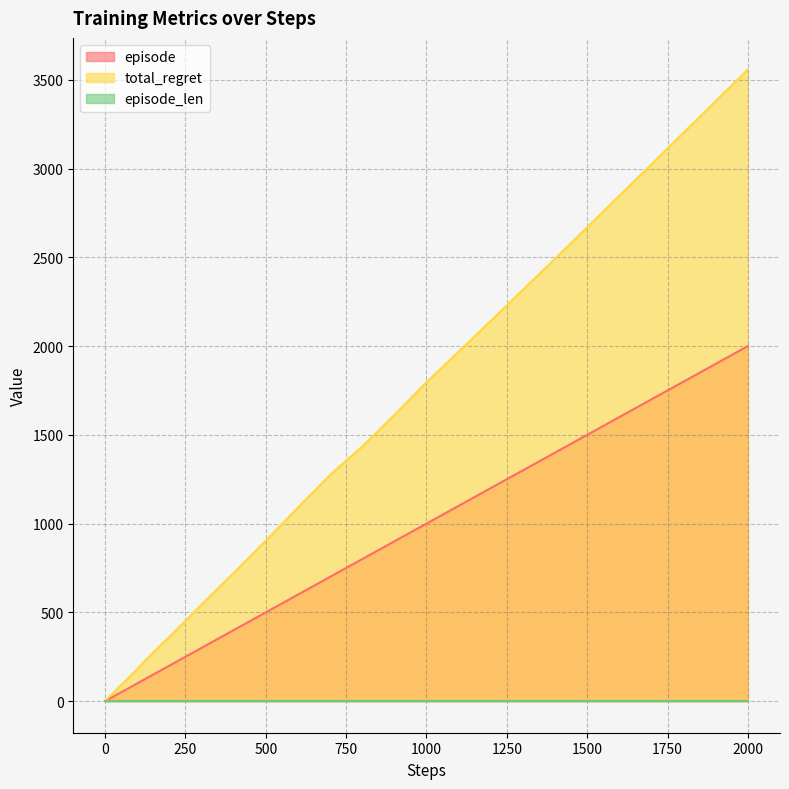

At which category is the sum across all series the highest?

2000